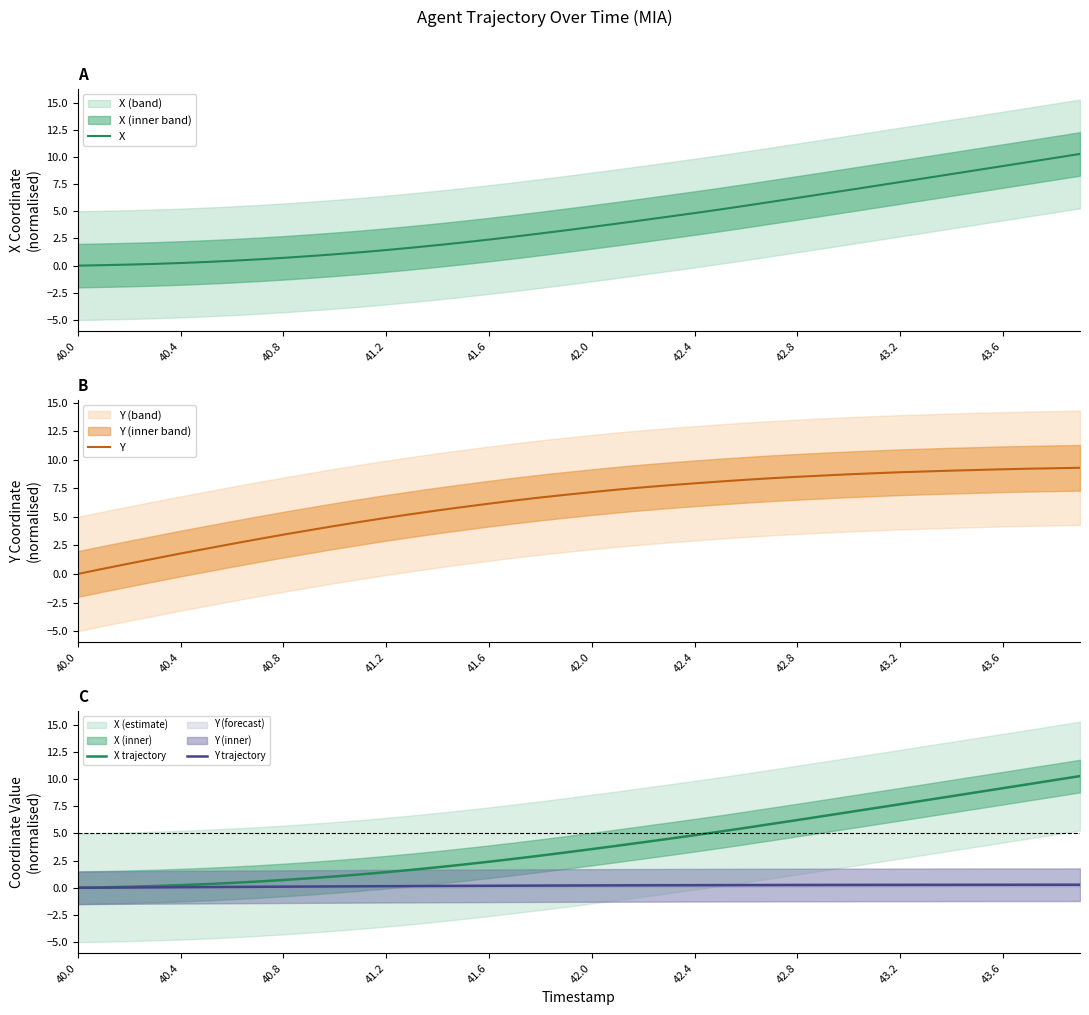

How many data points does each series have?

40